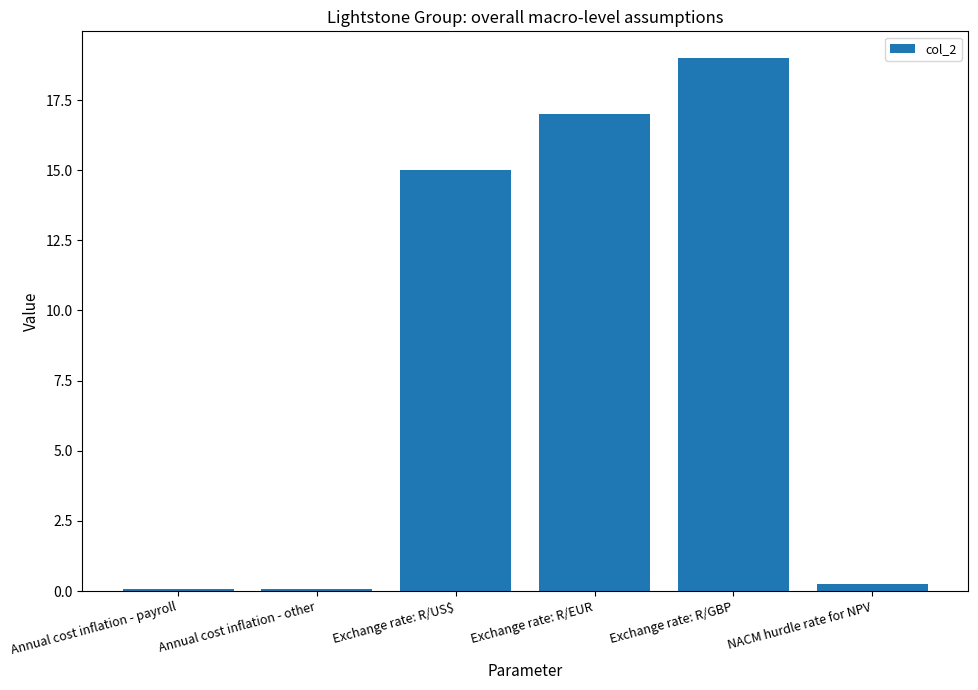

The chart shows a value of 5.3 at Exchange rate: R/US$. True or false?

False